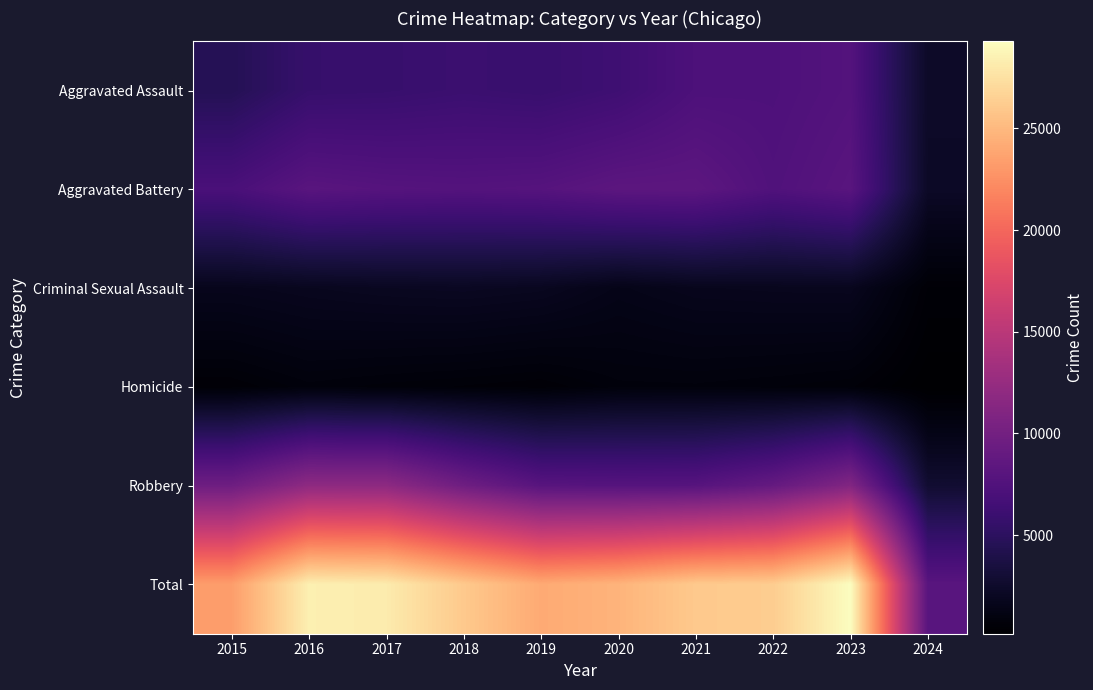

Which series has the widest spread of values?

Total